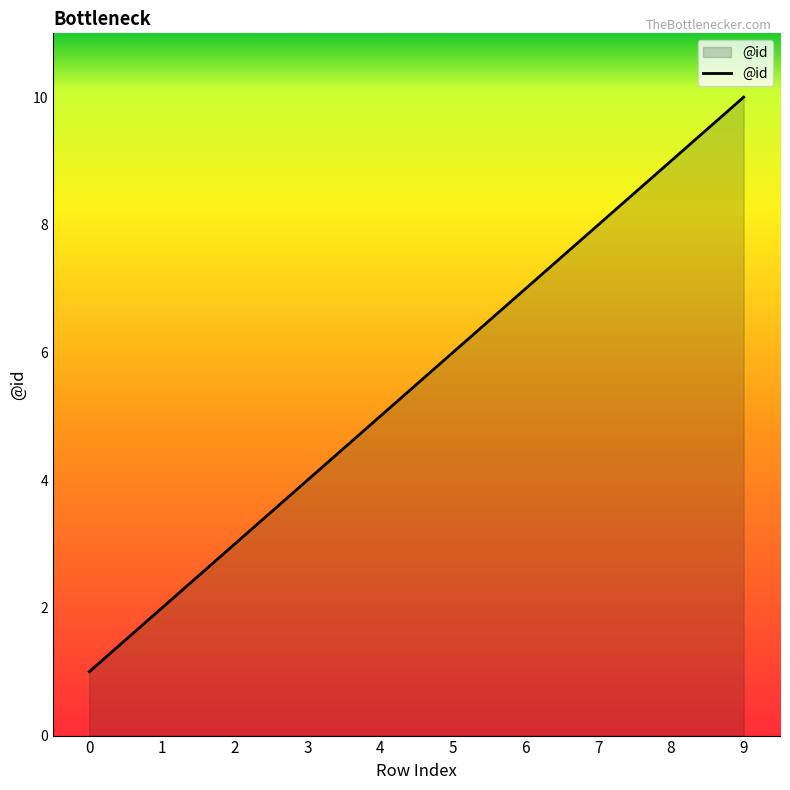

What is the minimum value shown in the chart?

1